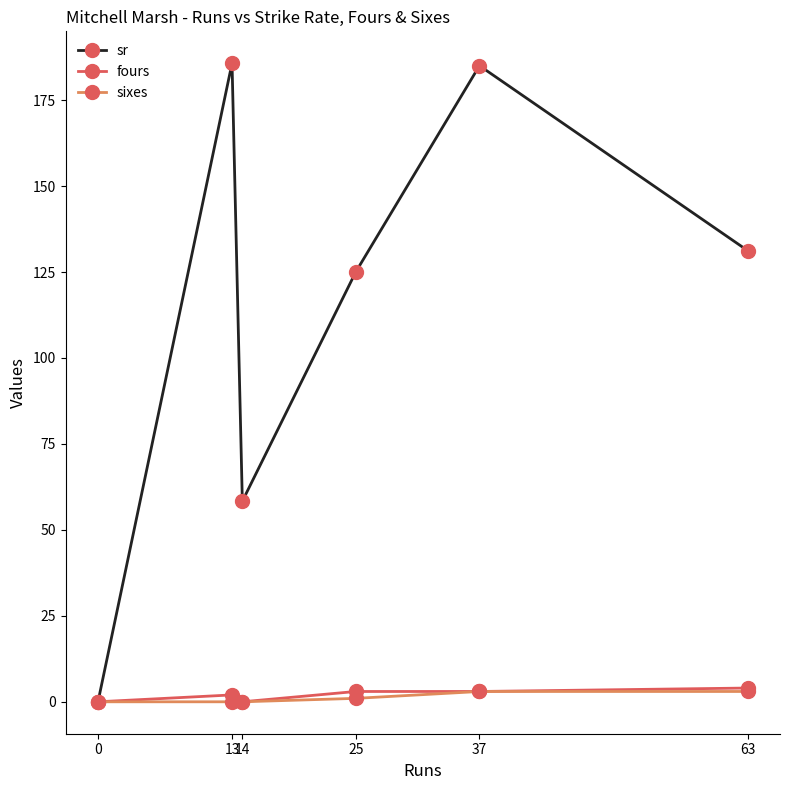

How many interior local peaks does the sr series have?

2